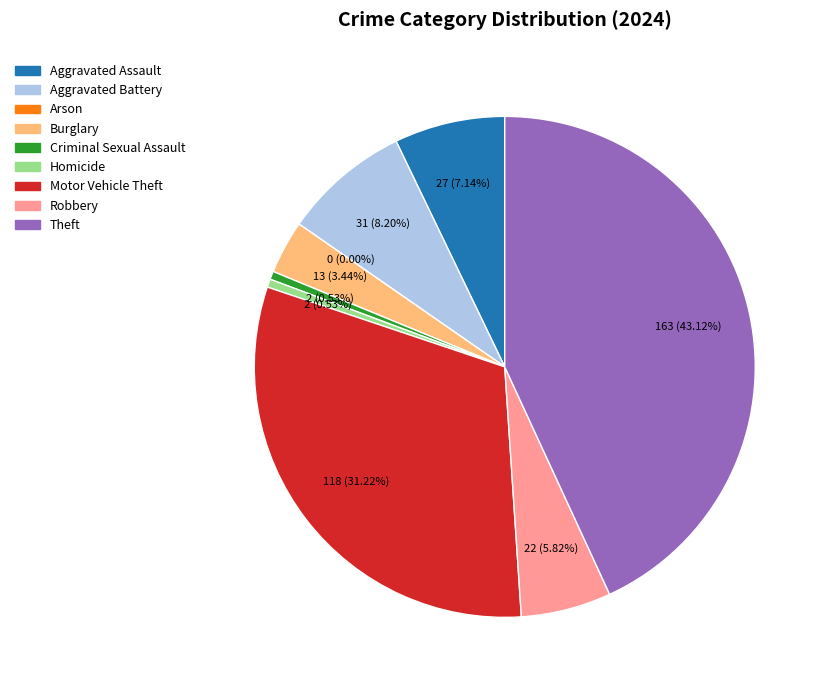

Is the sum of Motor Vehicle Theft and Robbery greater than half?

No